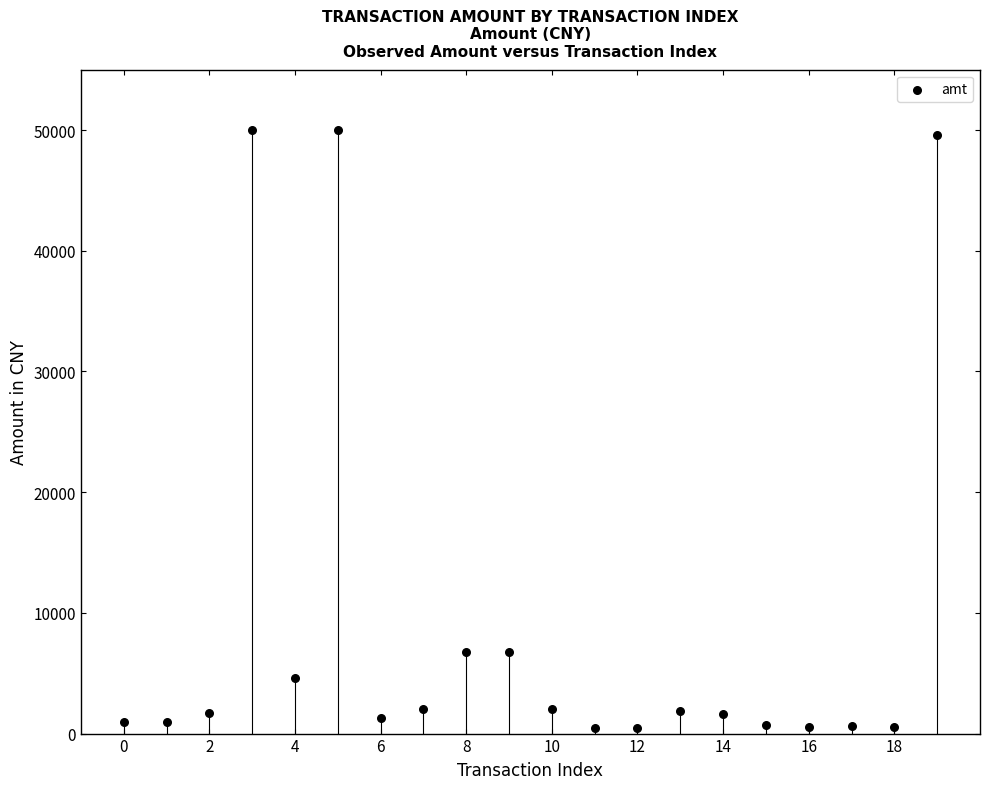

What is the range of Y values (max minus min)?

49500